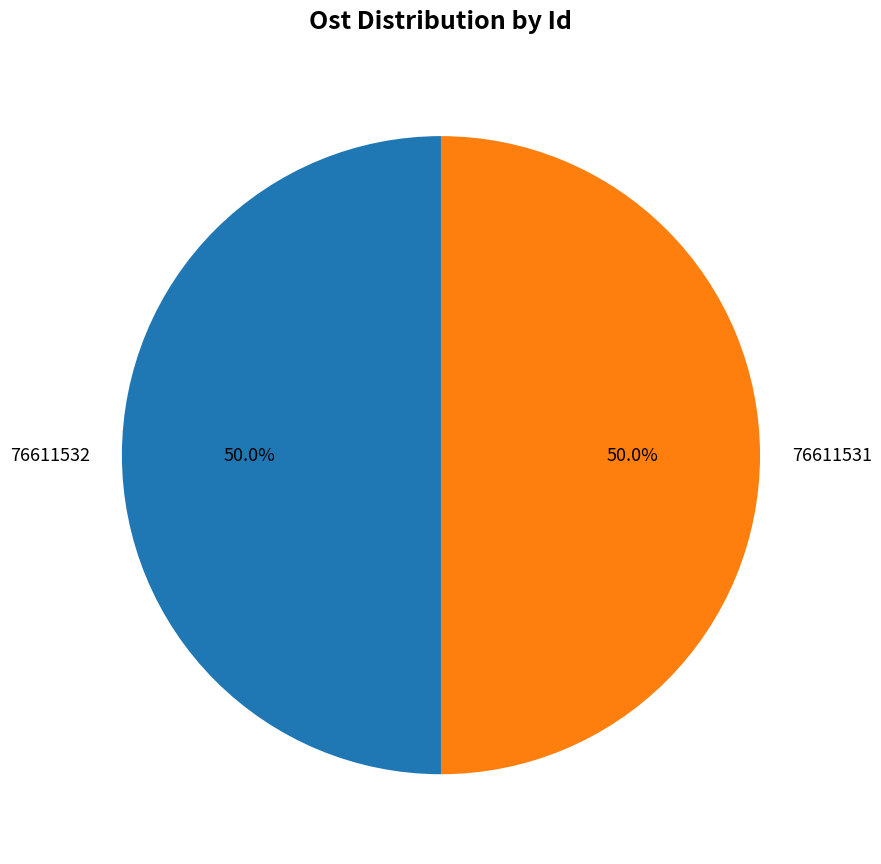

To the nearest percent, what portion does 76611531 represent?

50%